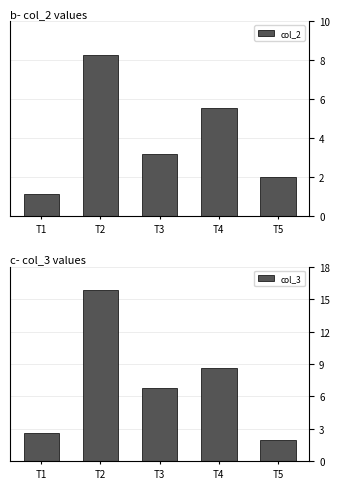

What is the total value across all series at T3?

10.0